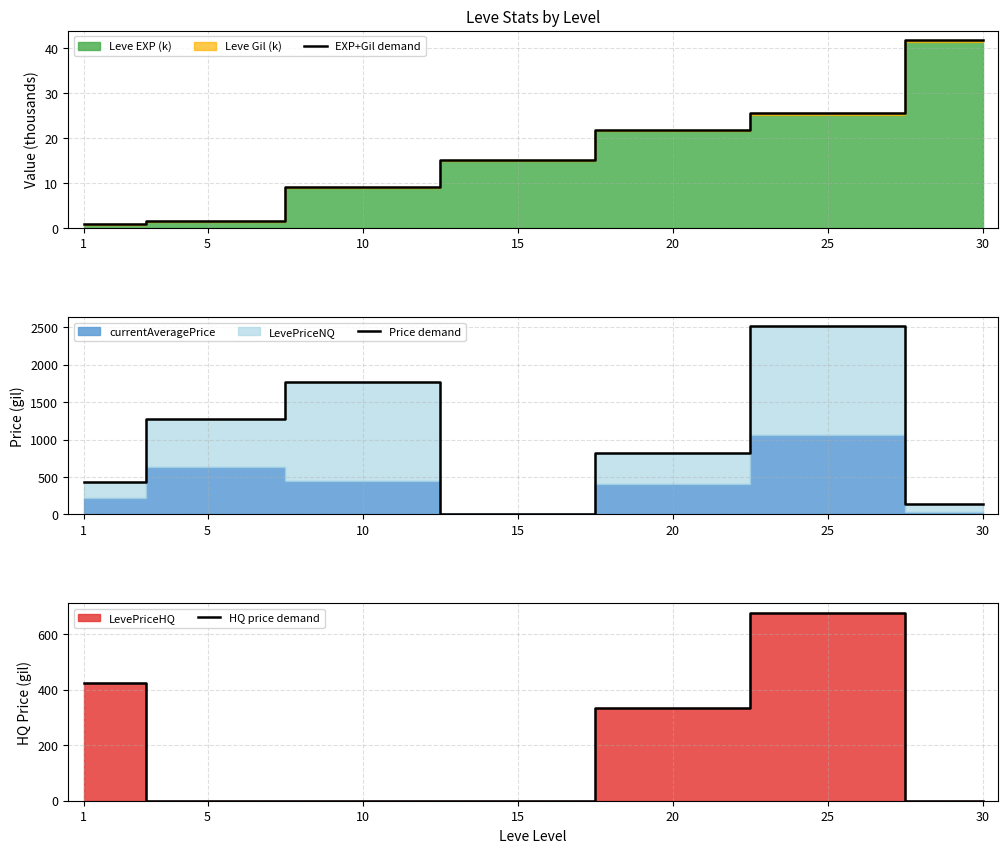

Where do EXP+Gil demand and HQ price demand first cross each other?

1 and 5